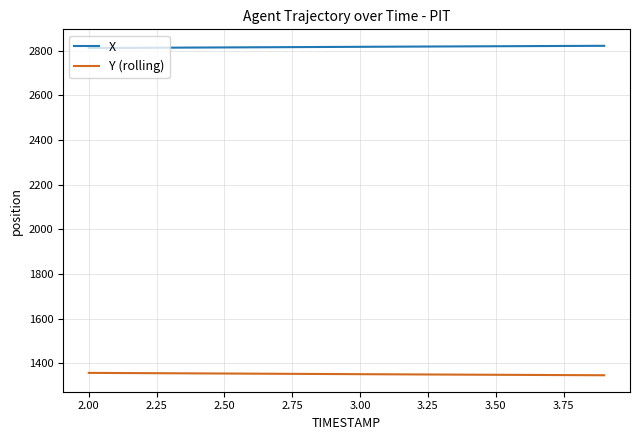

True or false: Y (rolling) and X intersect in this chart.

False